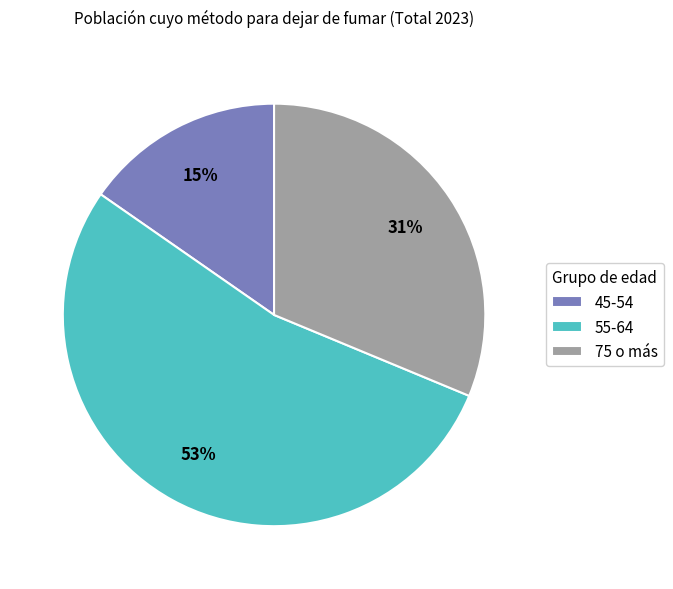

True or false: 75 o más accounts for 38% of the total.

False